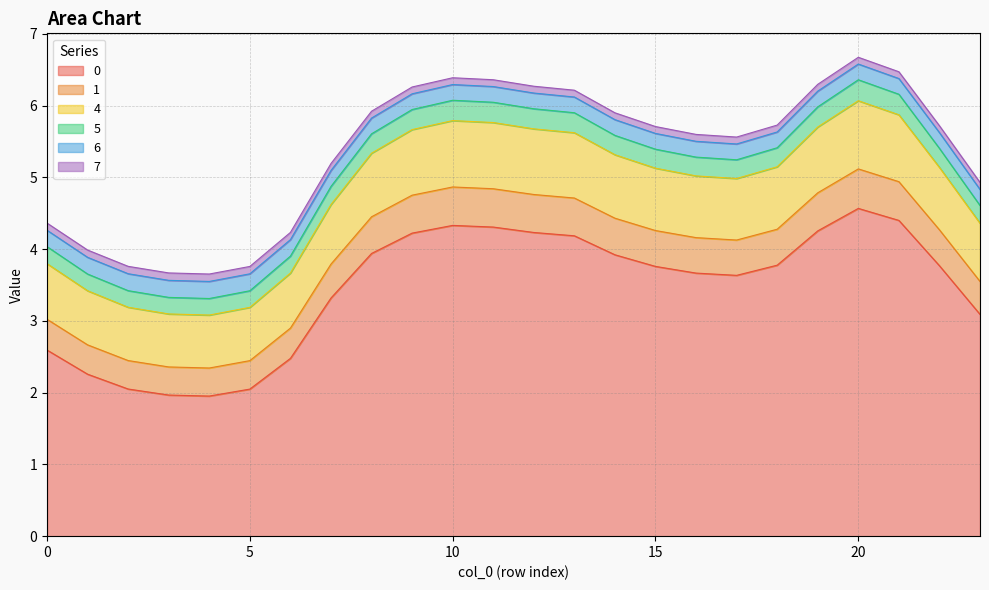

What is the spread (max minus min) of values at 9?

2.0